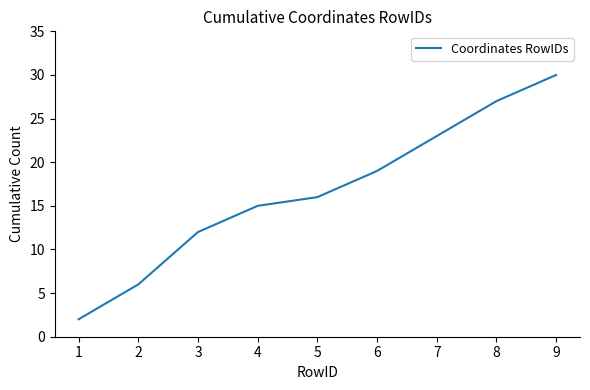

How many lines are shown in the chart?

1